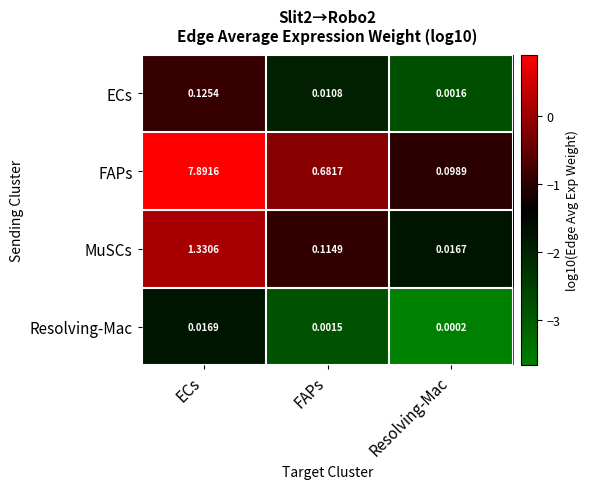

Which category has the lowest value across all series?

Resolving-Mac